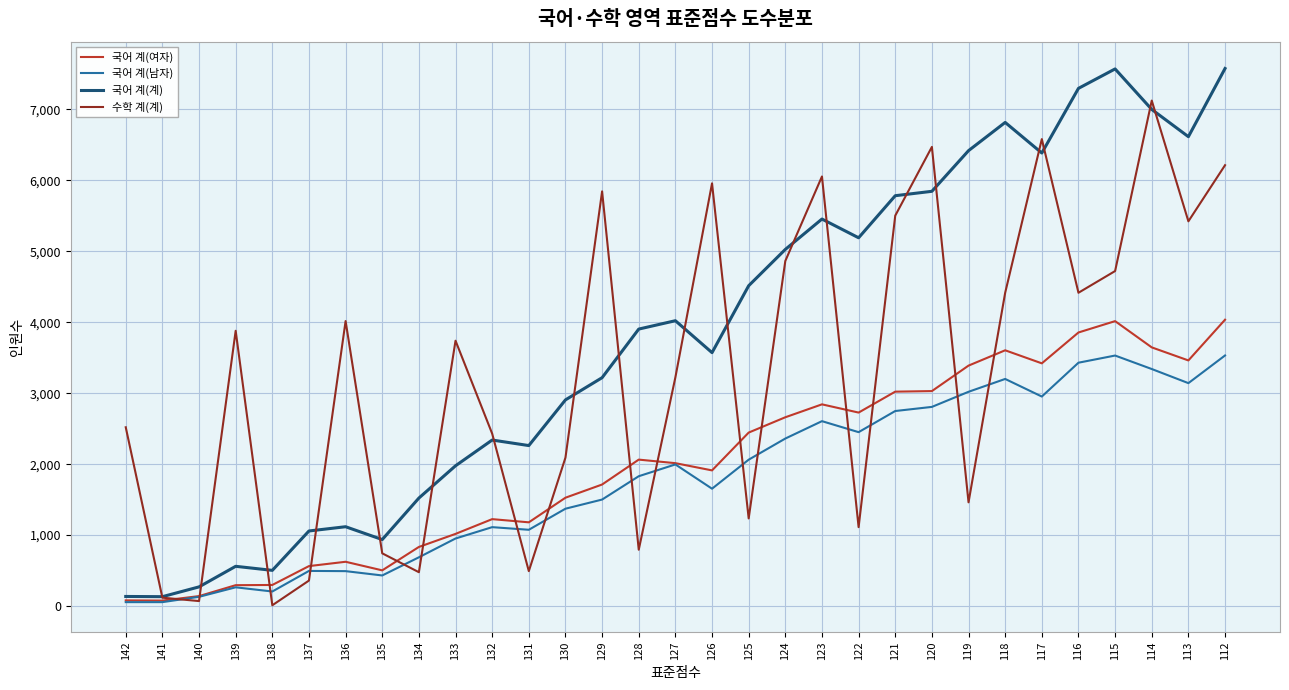

Where is 국어 계(남자) nearest to the value 1793?

128